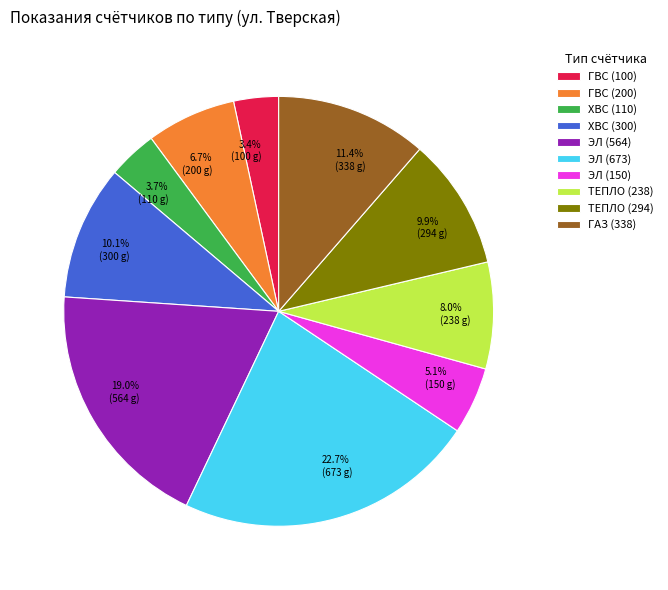

To the nearest percent, what is the difference between the ТЕПЛО (238) and ГВС (100) slice percentages?

5%